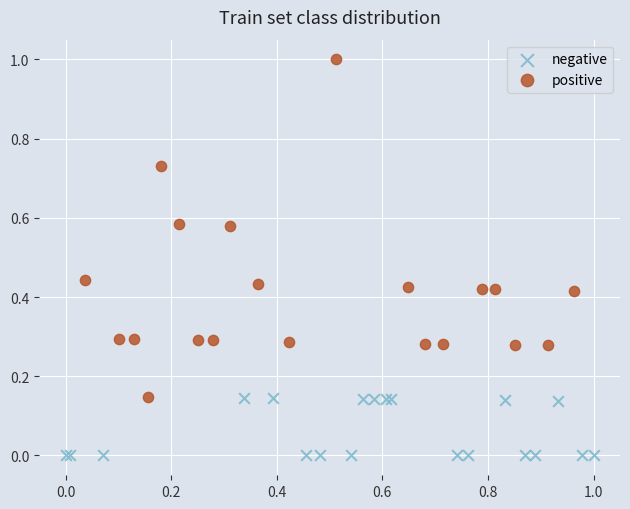

Which series reaches the minimum Y coordinate?

negative